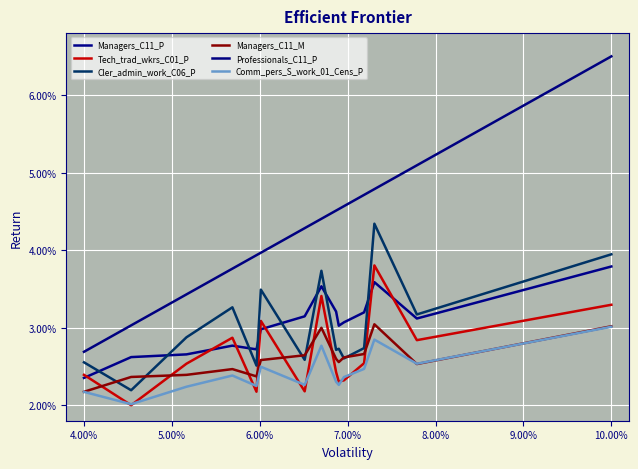

What is the sum of all Managers_C11_P values?

0.5